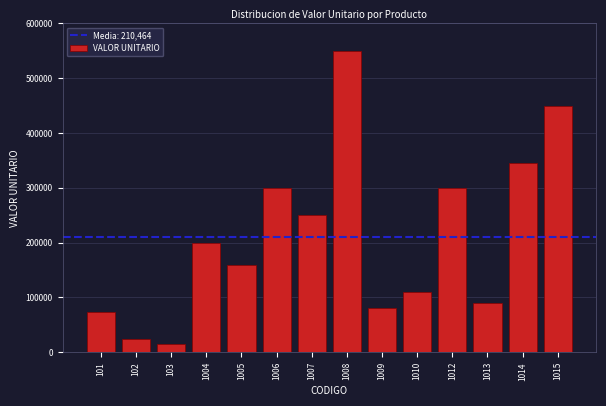

Reading left to right, what are all the values shown in this chart?

101=73000	102=25000	103=15000	1004=200000	1005=159500	1006=300000	1007=250000	1008=550000	1009=80000	1010=110000	1012=300000	1013=90000	1014=345000	1015=449000